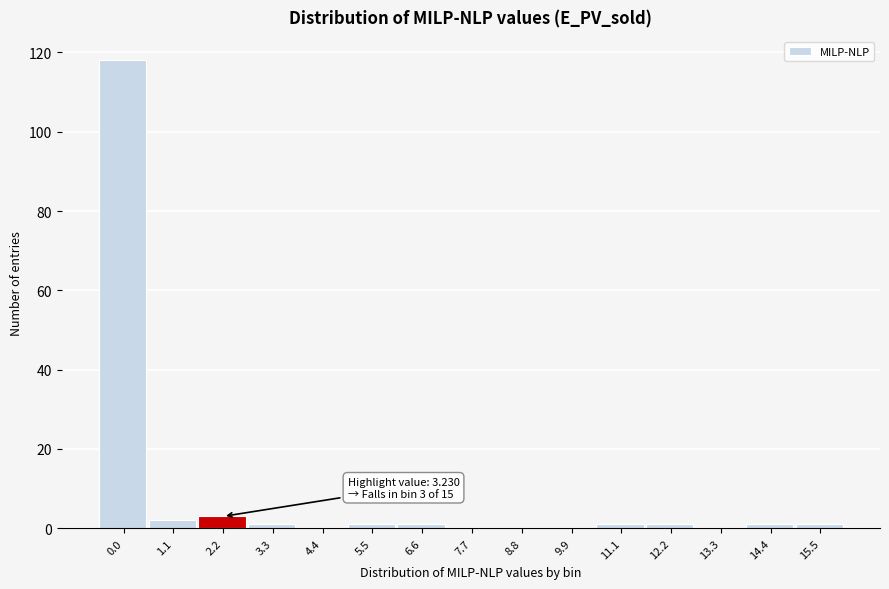

Reading left to right, transcribe all the data shown in this chart.

0.0=118	1.1=2	2.2=3	3.3=1	4.4=0	5.5=1	6.6=1	7.7=0	8.8=0	9.9=0	11.1=1	12.2=1	13.3=0	14.4=1	15.5=1